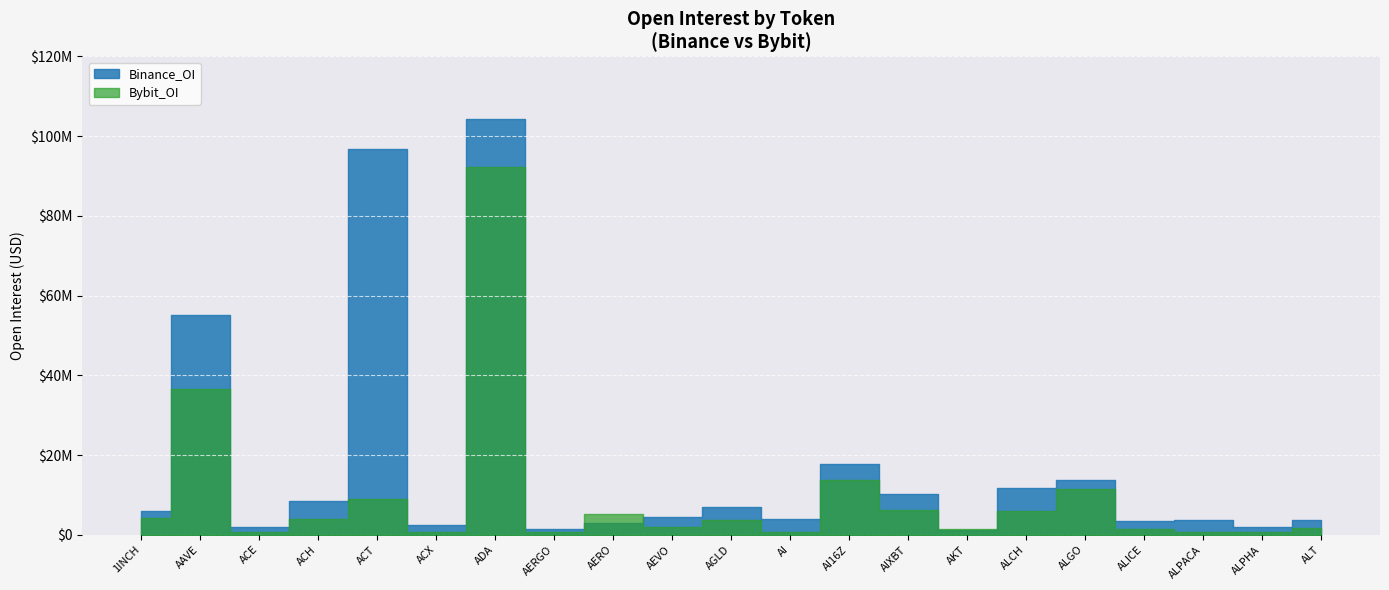

Which has a higher value, AERGO or ACX?

ACX